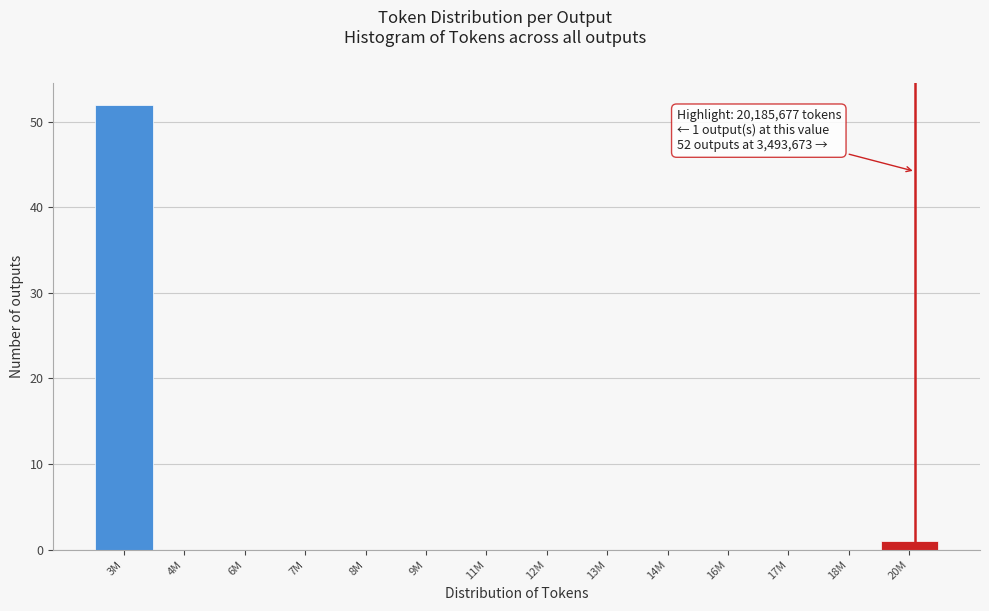

Reading left to right, list all the values displayed in this chart.

3M=52	4M=0	6M=0	7M=0	8M=0	9M=0	11M=0	12M=0	13M=0	14M=0	16M=0	17M=0	18M=0	20M=1